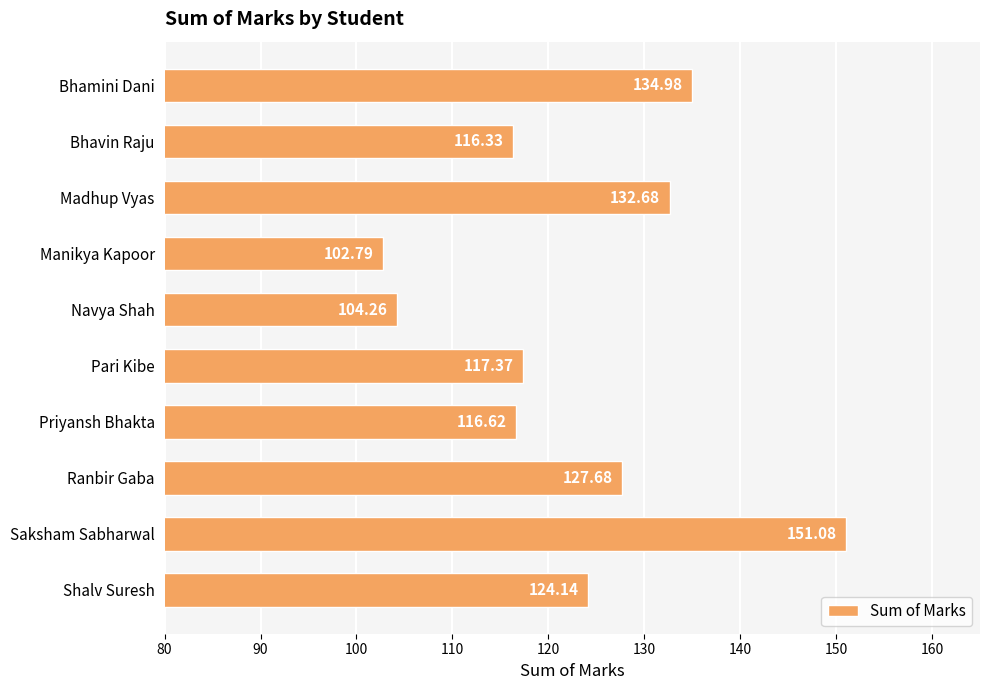

Rank the categories by value from lowest to highest.

Manikya Kapoor, Navya Shah, Bhavin Raju, Priyansh Bhakta, Pari Kibe, Shalv Suresh, Ranbir Gaba, Madhup Vyas, Bhamini Dani, Saksham Sabharwal